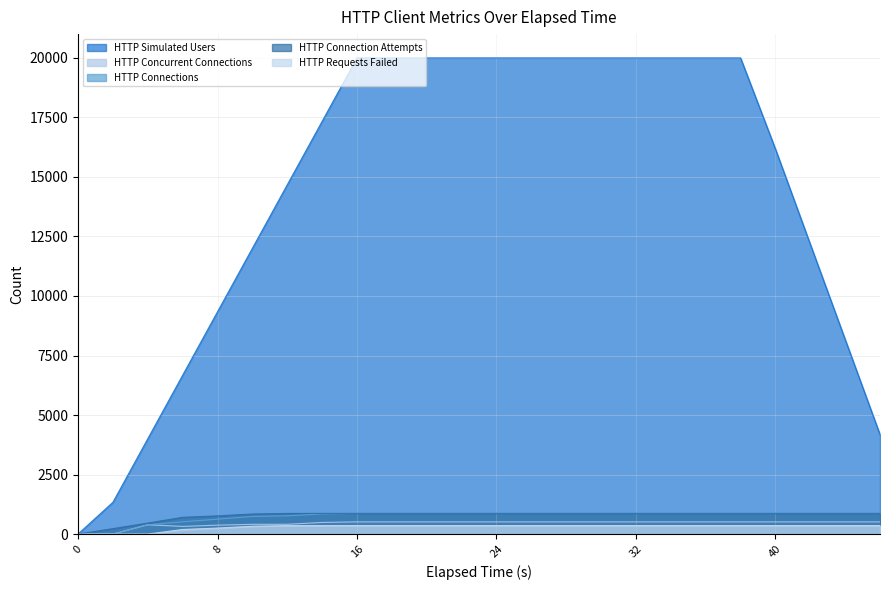

Which has a higher value, 8 or 26?

26